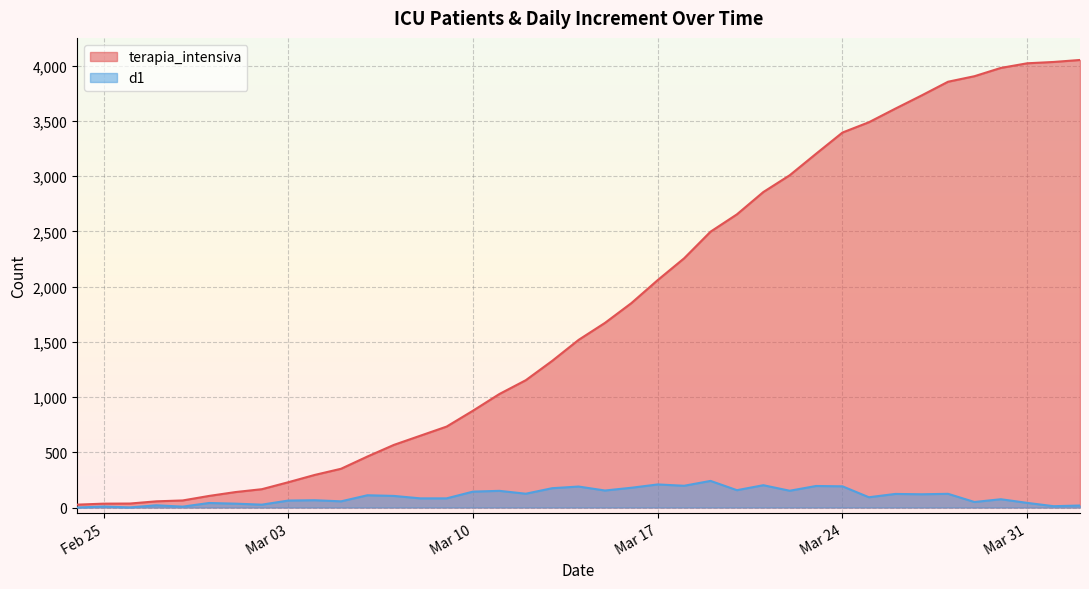

What is the approximate value of terapia_intensiva at 2020-03-09, to the nearest 100?

700